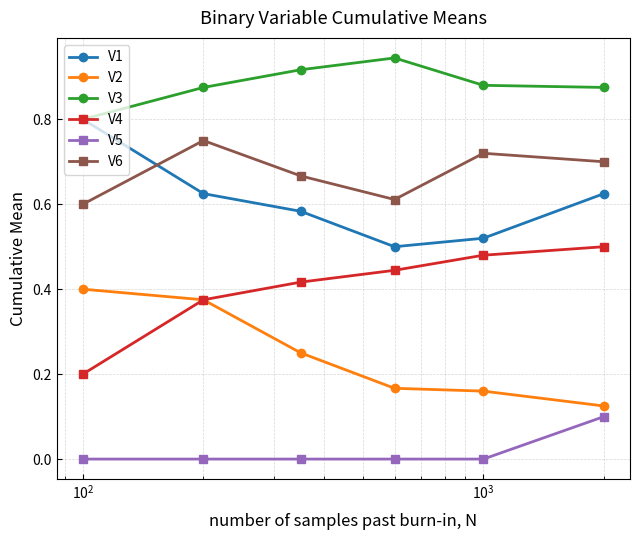

True or false: V6 has more than 2 interior local peaks.

False